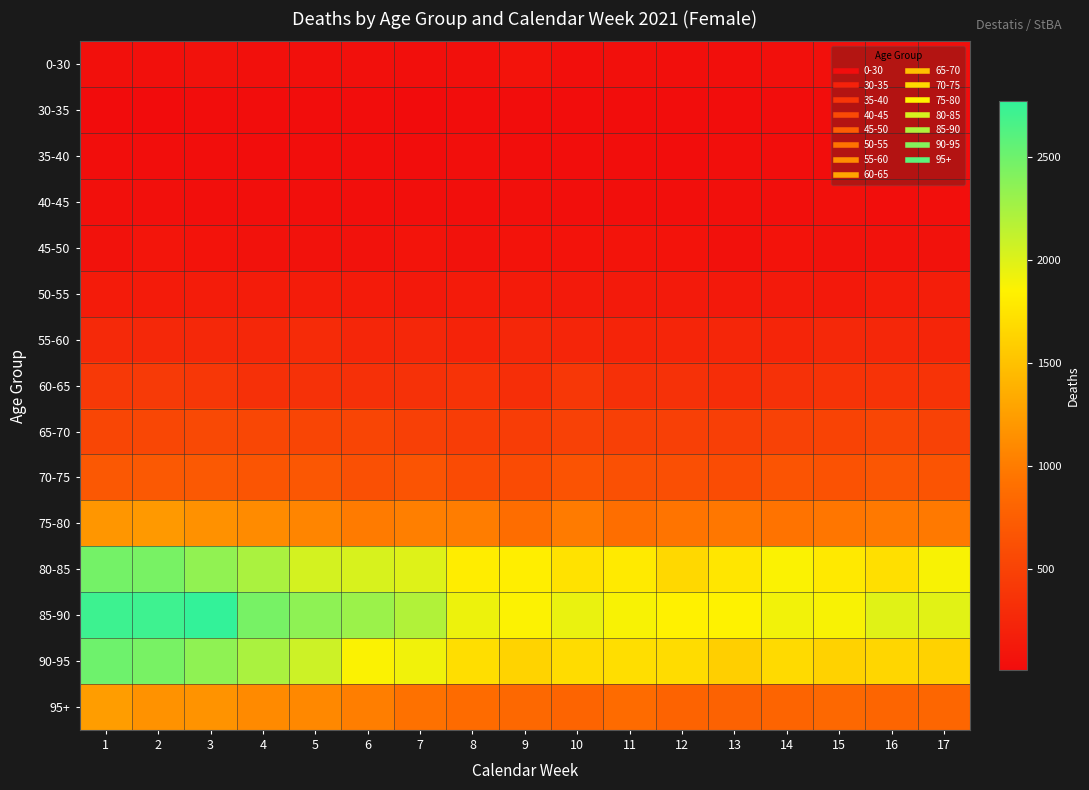

Reading left to right, list all the values displayed in this chart.

0-30: 1=42	2=44	3=58	4=52	5=50	6=51	7=39	8=51	9=70	10=37	11=52	12=32	13=39	14=45	15=44	16=49	17=31
30-35: 1=14	2=14	3=18	4=21	5=16	6=17	7=9	8=16	9=18	10=23	11=19	12=15	13=15	14=18	15=19	16=16	17=13
35-40: 1=27	2=26	3=28	4=23	5=29	6=28	7=25	8=31	9=28	10=28	11=27	12=19	13=33	14=28	15=21	16=25	17=17
40-45: 1=44	2=49	3=33	4=39	5=34	6=36	7=33	8=35	9=43	10=39	11=33	12=35	13=51	14=40	15=42	16=30	17=32
45-50: 1=61	2=89	3=75	4=60	5=60	6=63	7=81	8=60	9=71	10=71	11=80	12=74	13=54	14=71	15=67	16=66	17=66
50-55: 1=149	2=139	3=159	4=157	5=159	6=141	7=133	8=148	9=143	10=138	11=134	12=134	13=130	14=138	15=126	16=159	17=167
55-60: 1=273	2=268	3=260	4=257	5=287	6=245	7=249	8=219	9=254	10=236	11=228	12=234	13=243	14=239	15=261	16=249	17=240
60-65: 1=414	2=423	3=402	4=331	5=339	6=336	7=347	8=357	9=312	10=395	11=328	12=342	13=307	14=343	15=361	16=361	17=363
65-70: 1=537	2=543	3=556	4=539	5=517	6=526	7=483	8=451	9=457	10=486	11=482	12=483	13=465	14=493	15=509	16=529	17=494
70-75: 1=693	2=708	3=710	4=671	5=682	6=620	7=658	8=579	9=581	10=650	11=621	12=618	13=591	14=655	15=645	16=675	17=652
75-80: 1=1190	2=1208	3=1157	4=1106	5=1063	6=993	7=1024	8=1013	9=880	10=992	11=893	12=946	13=965	14=941	15=963	16=985	17=978
80-85: 1=2471	2=2458	3=2342	4=2230	5=2046	6=2029	7=1997	8=1815	9=1818	10=1741	11=1793	12=1662	13=1765	14=1869	15=1786	16=1711	17=1878
85-90: 1=2721	2=2718	3=2773	4=2460	5=2358	6=2301	7=2197	8=1930	9=1865	10=1942	11=1880	12=1842	13=1855	14=1906	15=1880	16=1986	17=1980
90-95: 1=2499	2=2456	3=2353	4=2232	5=2077	6=1870	7=1912	8=1708	9=1630	10=1698	11=1705	12=1691	13=1600	14=1679	15=1623	16=1646	17=1621
95+: 1=1240	2=1163	3=1167	4=1104	5=1094	6=1015	7=922	8=868	9=838	10=802	11=864	12=794	13=786	14=801	15=839	16=808	17=823